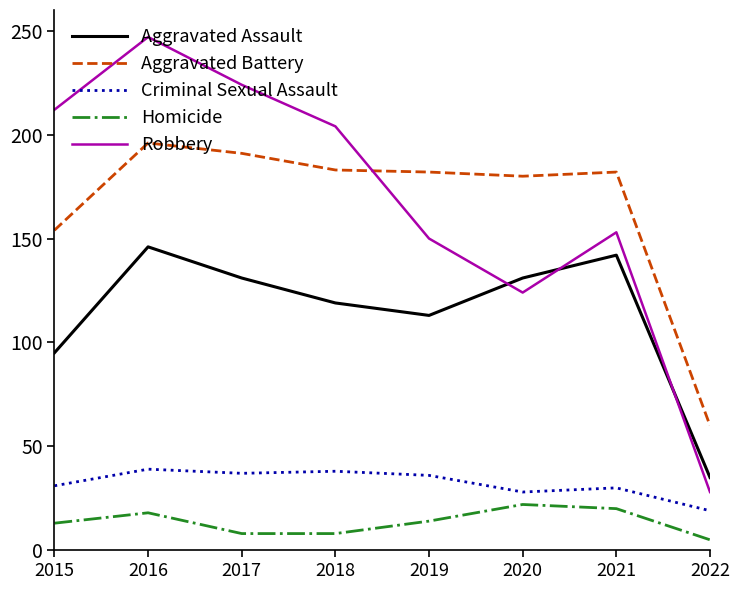

True or false: Aggravated Assault has a value of 113 at 2019.

True